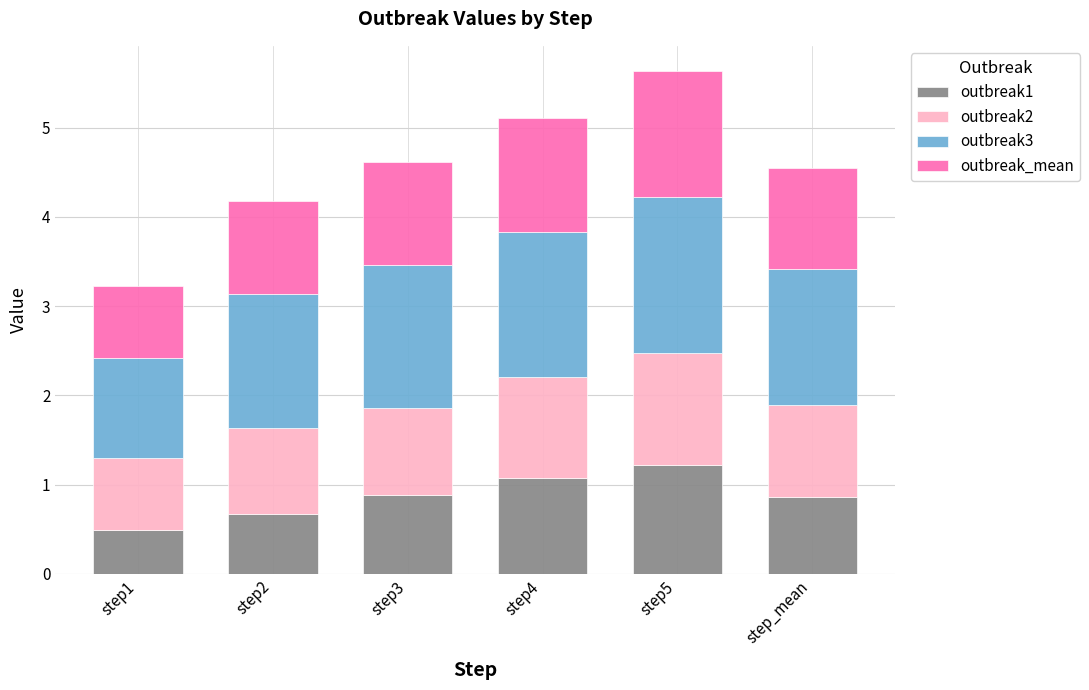

Is it true that outbreak1 equals 0.9 at step_mean?

True